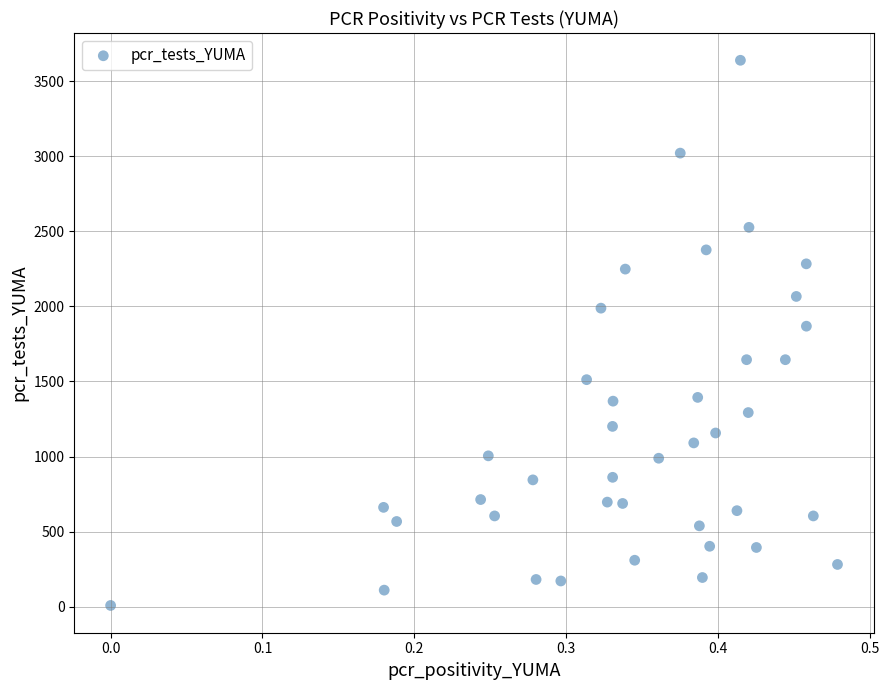

What Y value in the scatter plot is closest to 1823?

1868